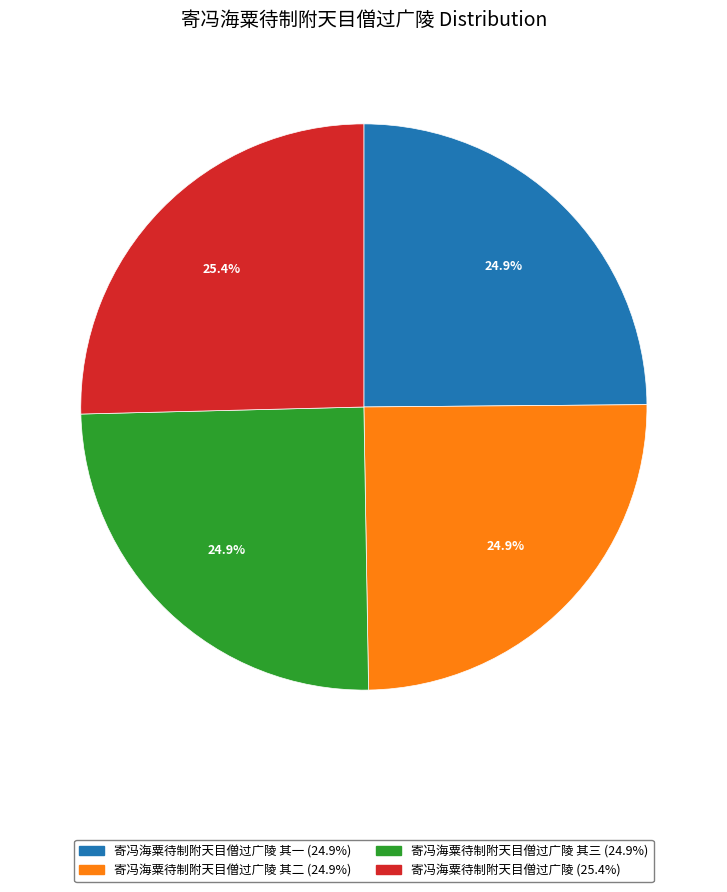

Is there any slice that represents more than half of the pie?

No